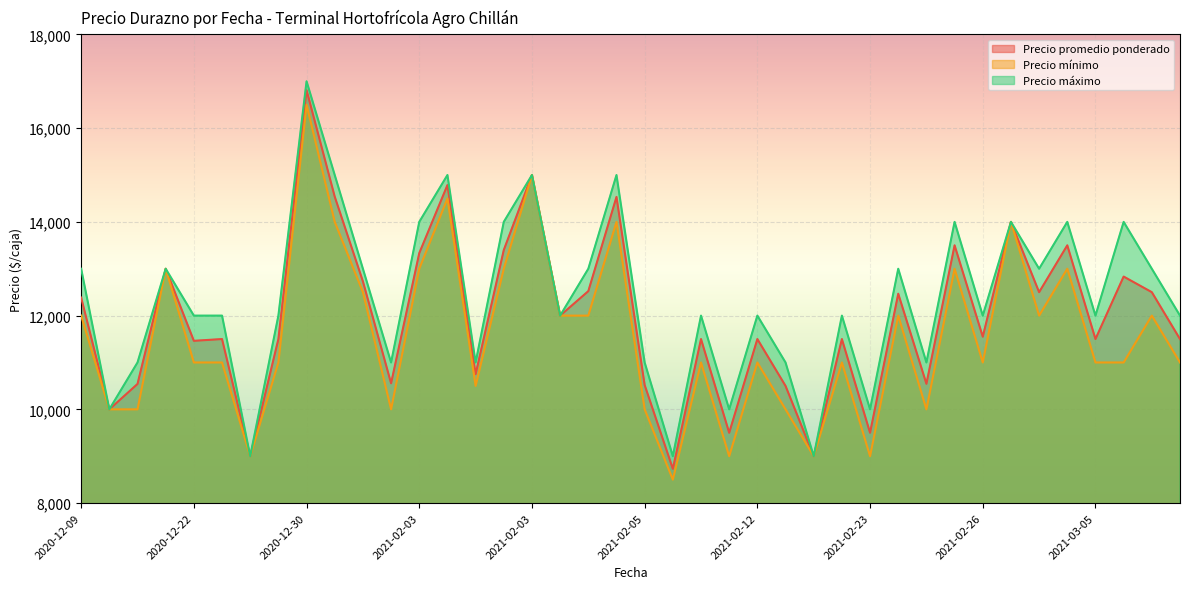

True or false: Precio máximo has more than 0 interior local peaks.

True